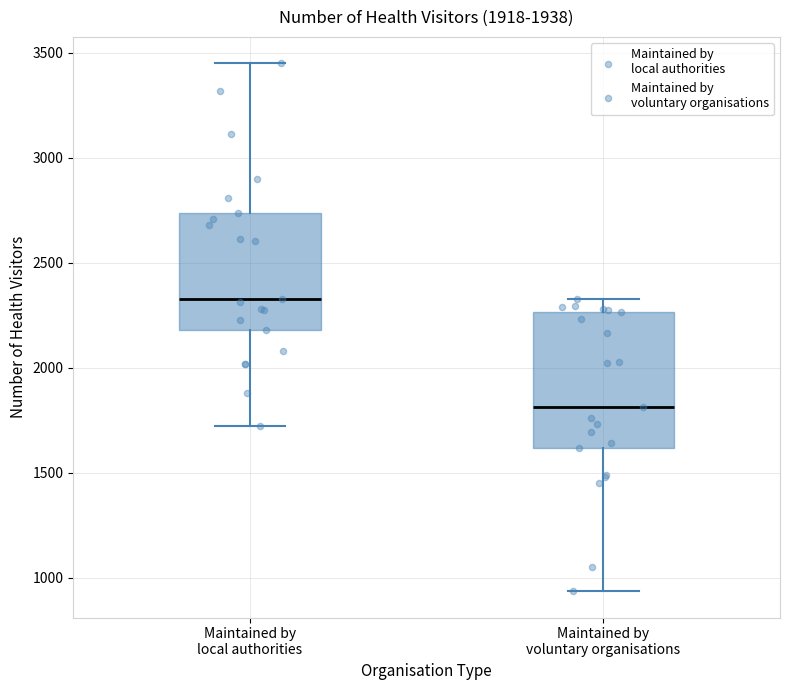

Reading left to right, transcribe this box plot: for each box, give where its median line is, the range the box spans, and where its two whiskers end, as read against the y-axis. The values are not printed on the chart, so give them approximately, as read against the axis.

Maintained by local authorities: median 2350, box 2200 to 2750, whiskers 1700 to 3450
Maintained by voluntary organisations: median 1800, box 1600 to 2250, whiskers 950 to 2350